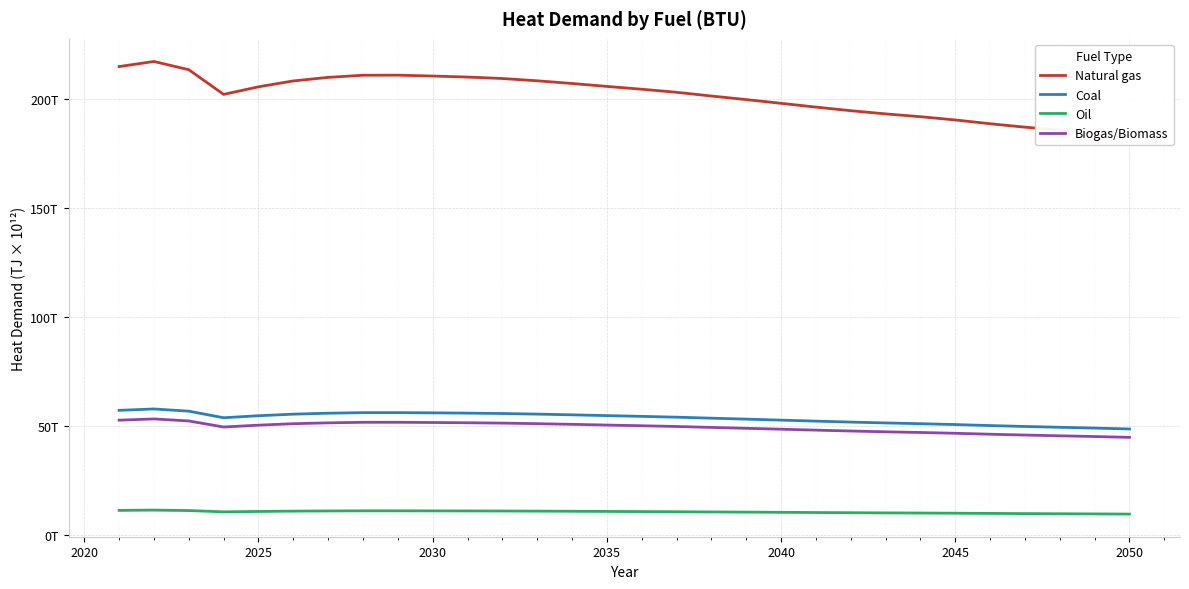

Count the number of categories in the chart.

30